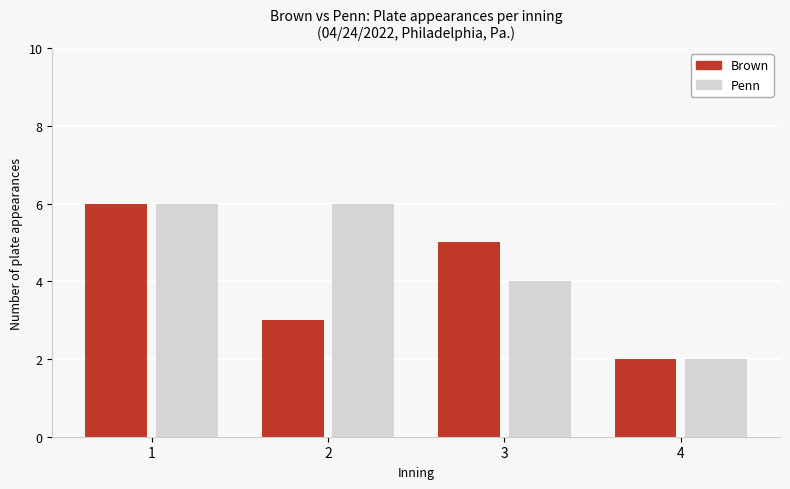

What is the highest value of the Brown series?

6